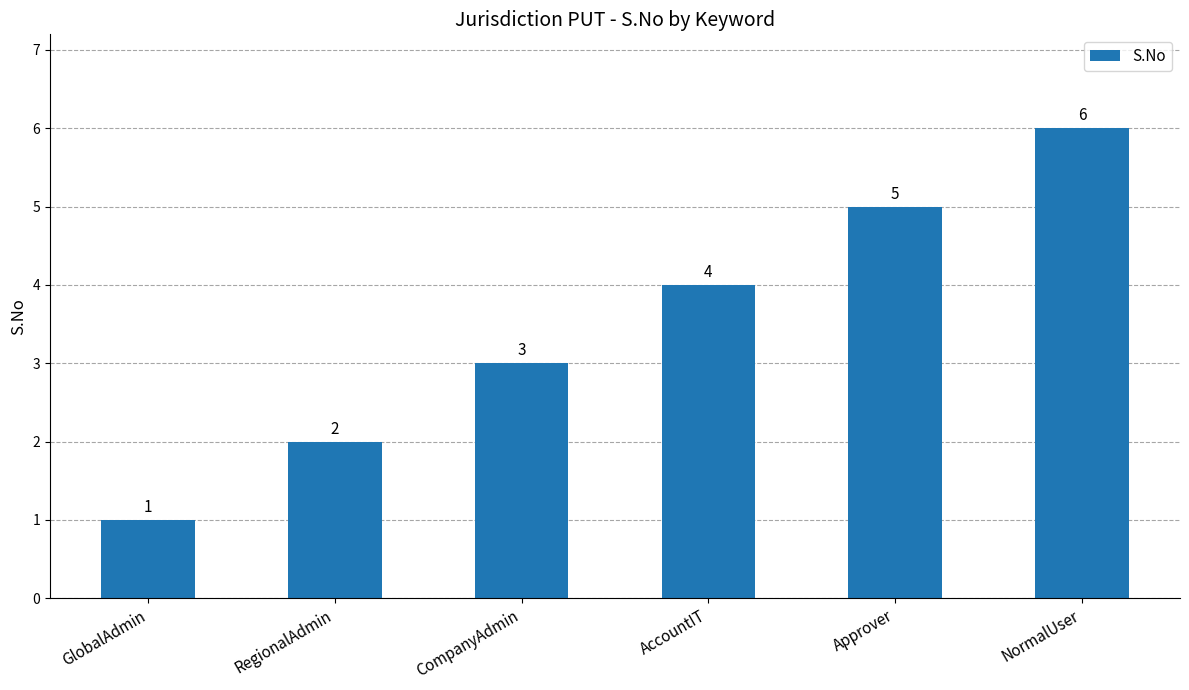

Reading left to right, transcribe all the data shown in this chart.

1	2	3	4	5	6